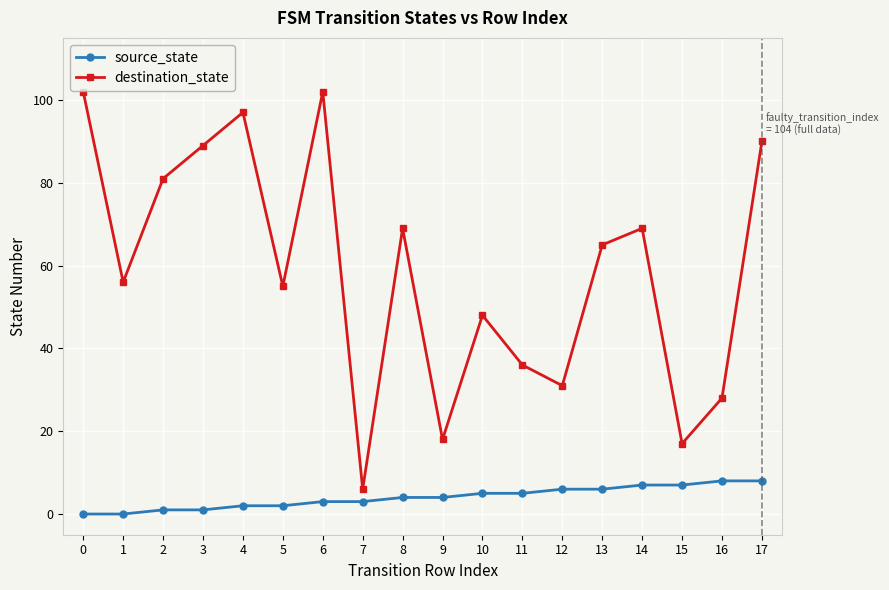

Which series has the largest total across all categories?

destination_state